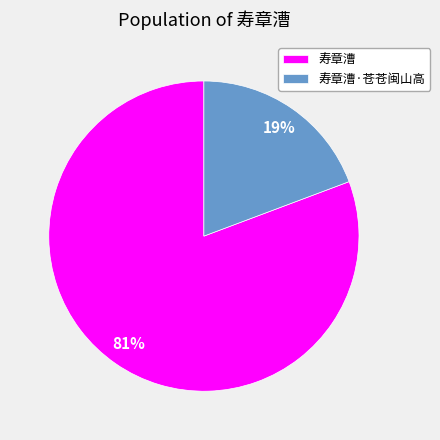

To the nearest percent, what portion does 寿章漕·苍苍闽山高 represent?

19%